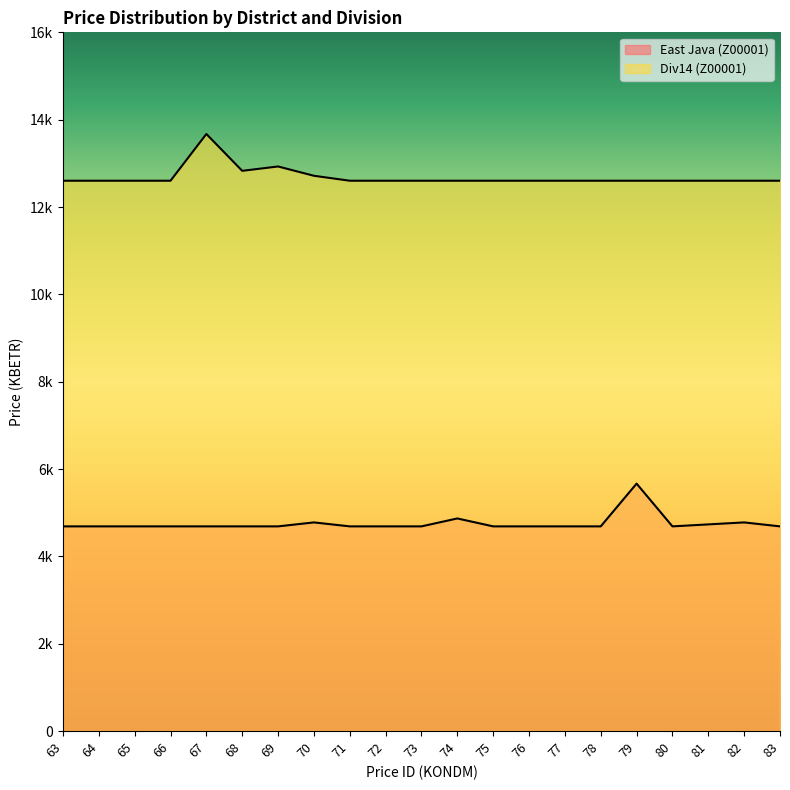

At how many categories does at least one series exceed 5412?

21